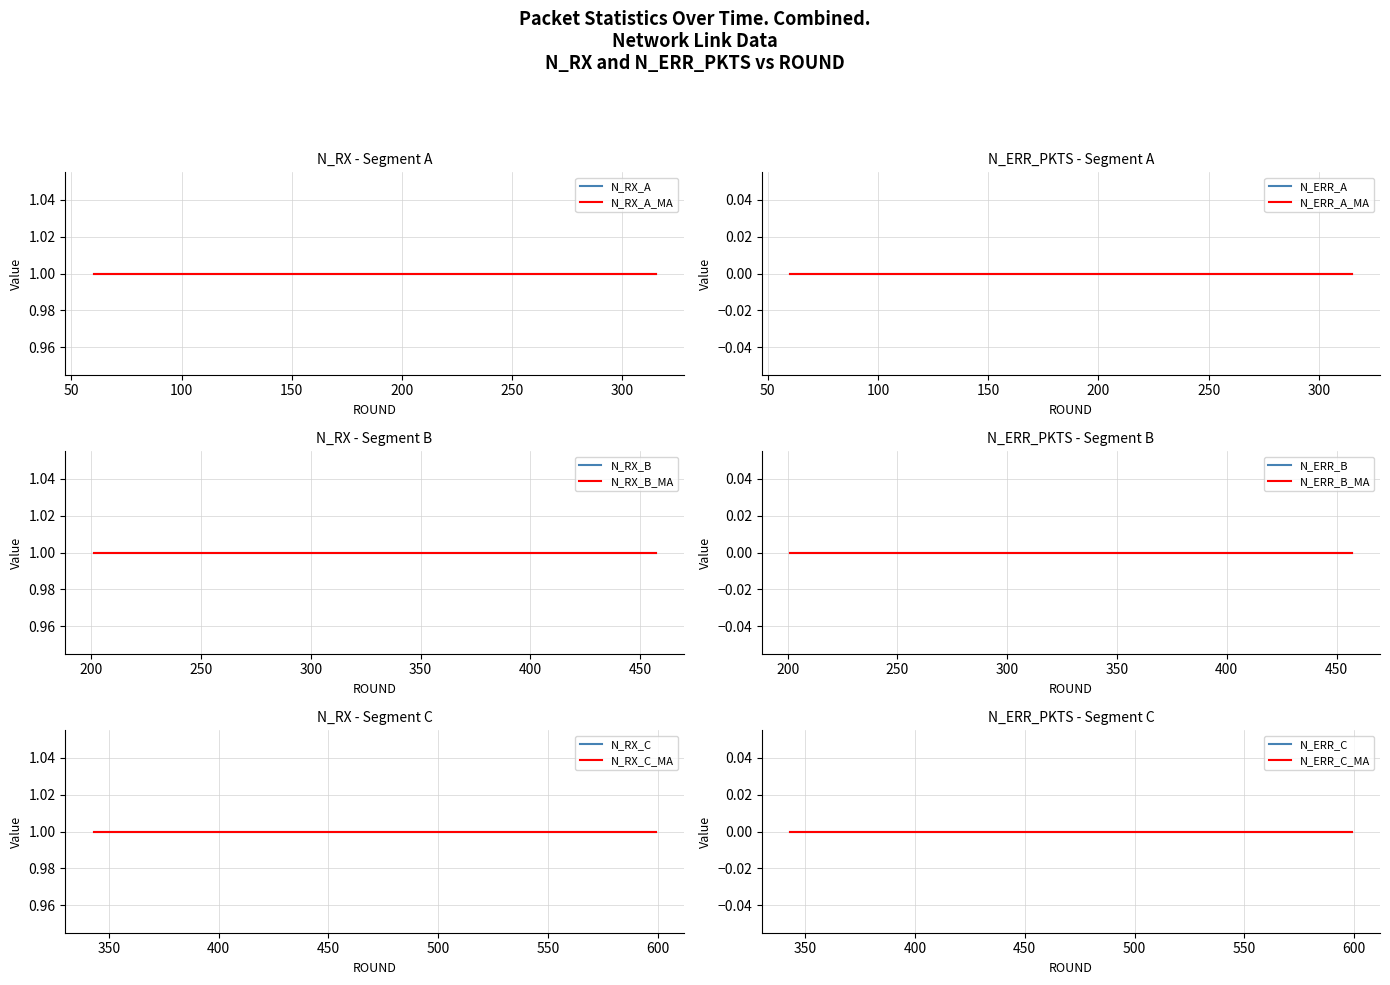

Where is N_RX nearest to the value 1?

60